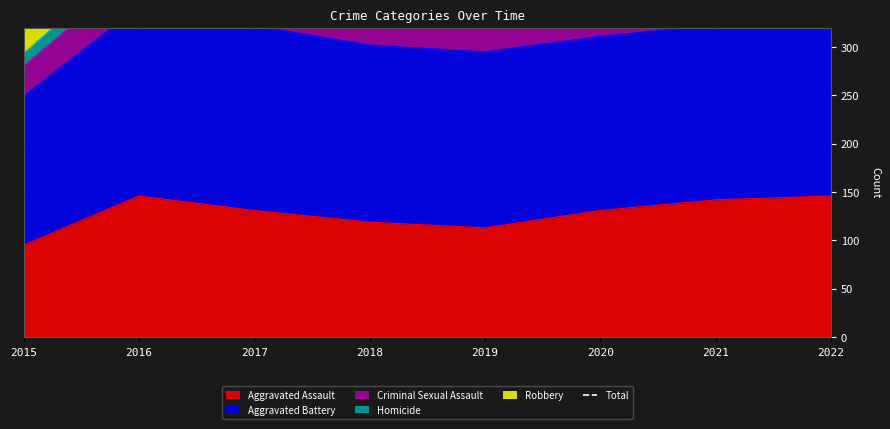

Reading right to left, list all the values displayed in this chart.

592	525	485	496	552	593	646	505